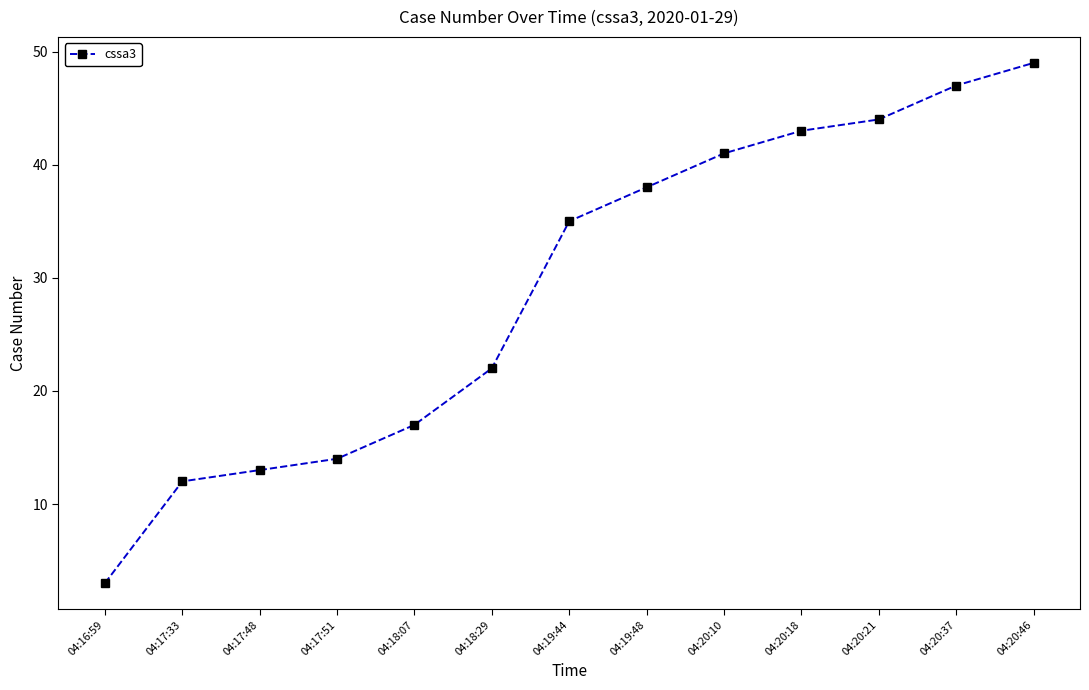

What is the minimum value shown in the chart?

3